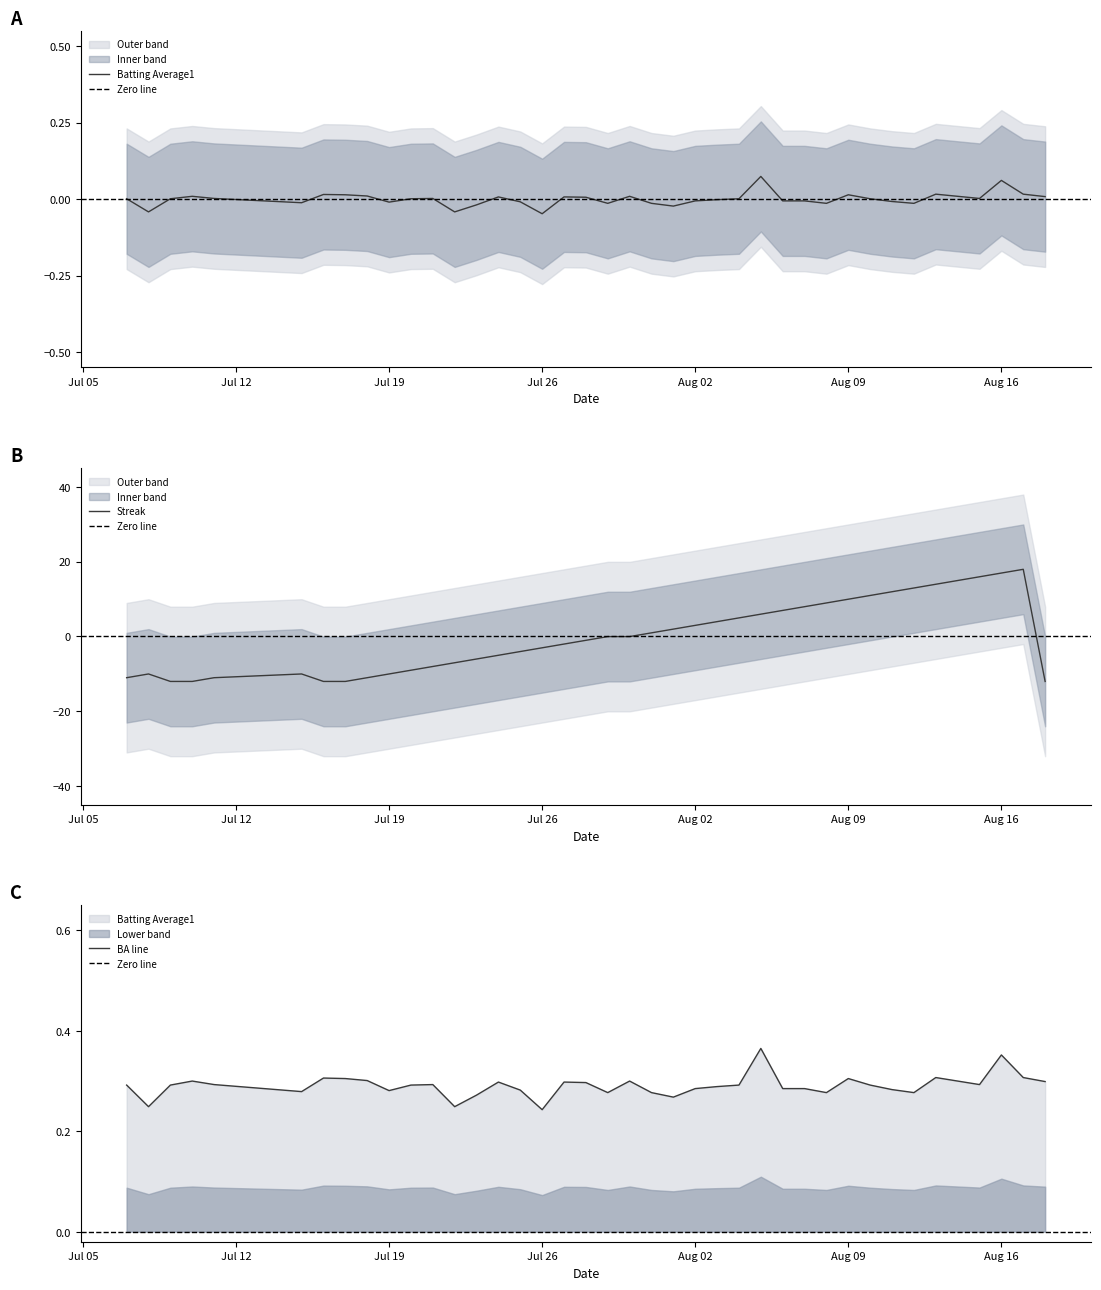

What is the highest value of the Streak series?

17.9